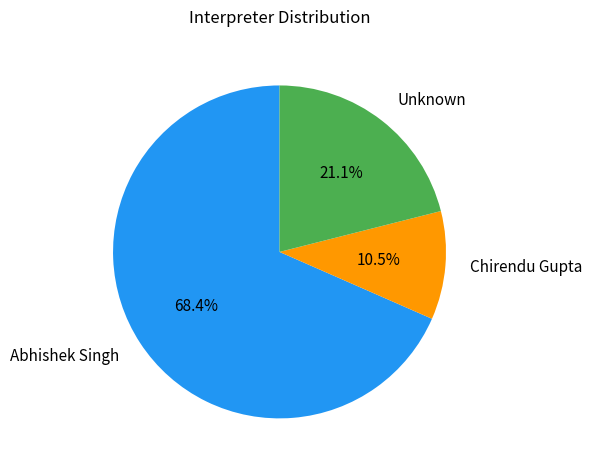

Which has a higher value, Chirendu Gupta or Abhishek Singh?

Abhishek Singh